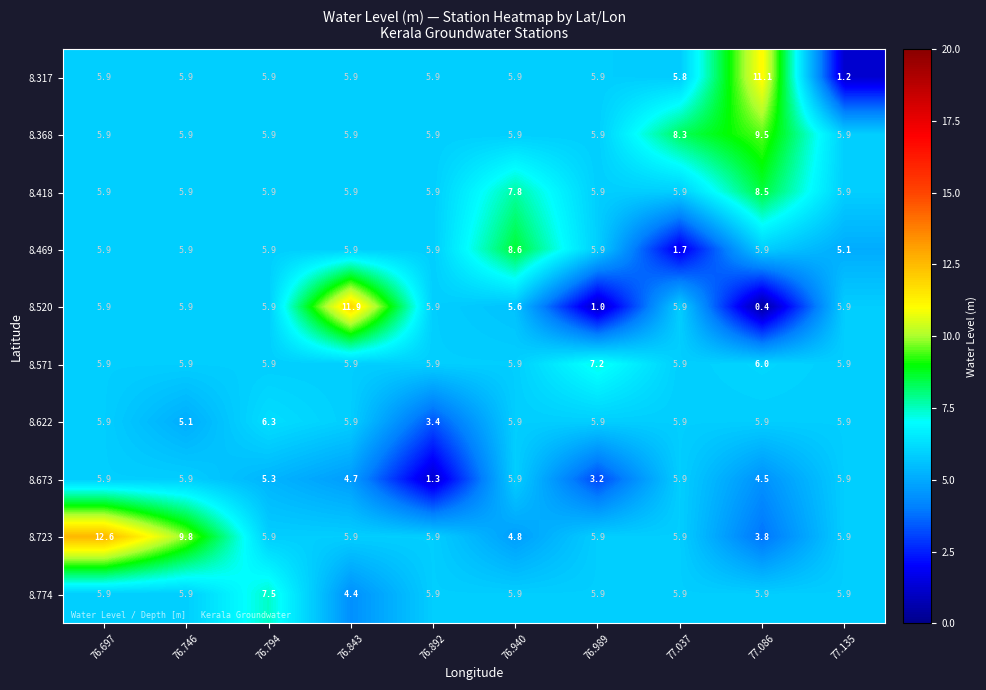

What is the greatest value displayed?

12.6